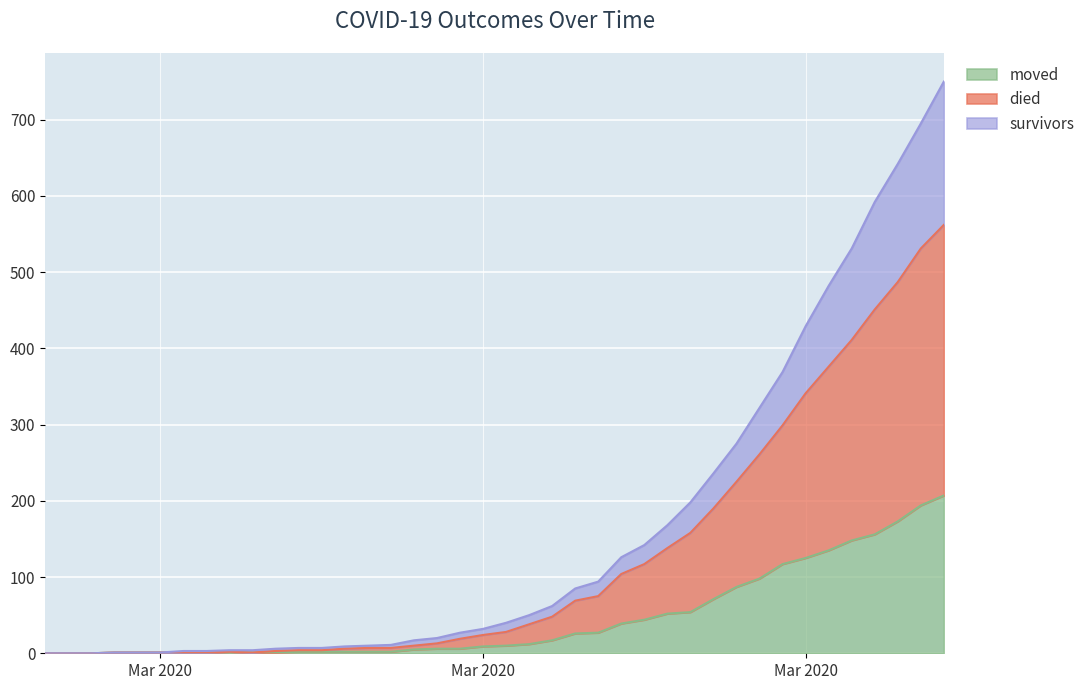

How many distinct data groups are displayed?

3